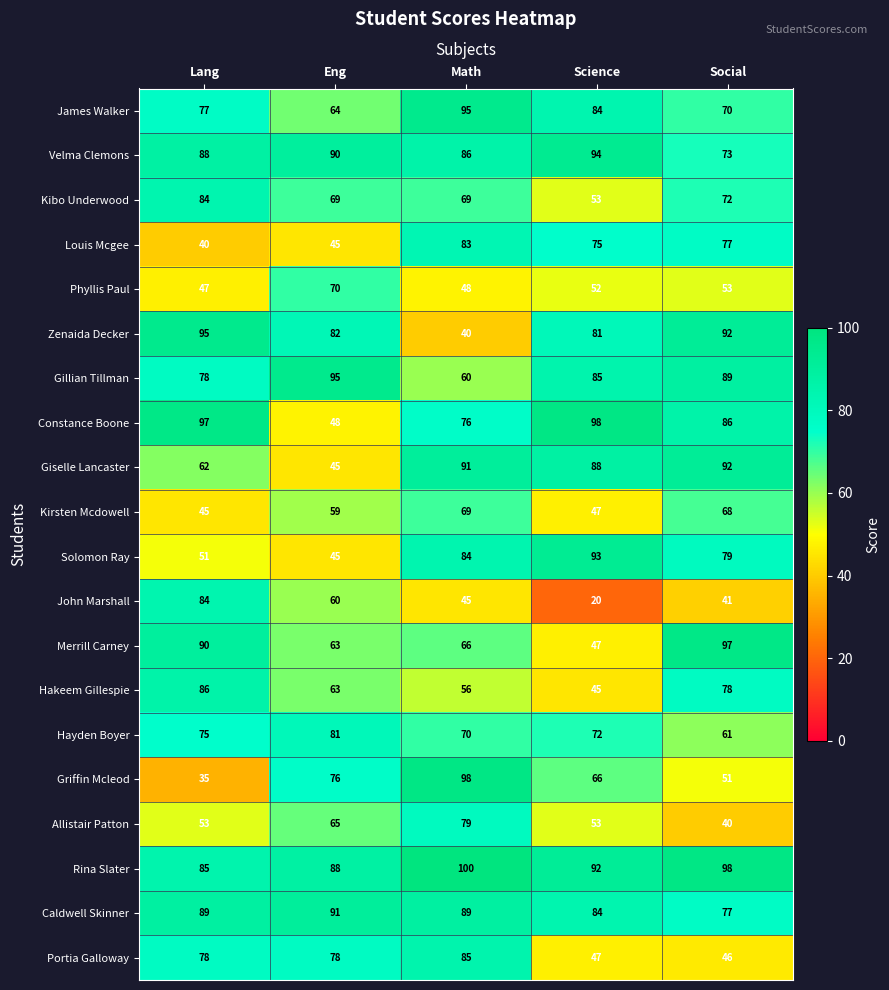

Which series has the widest spread of values?

John Marshall